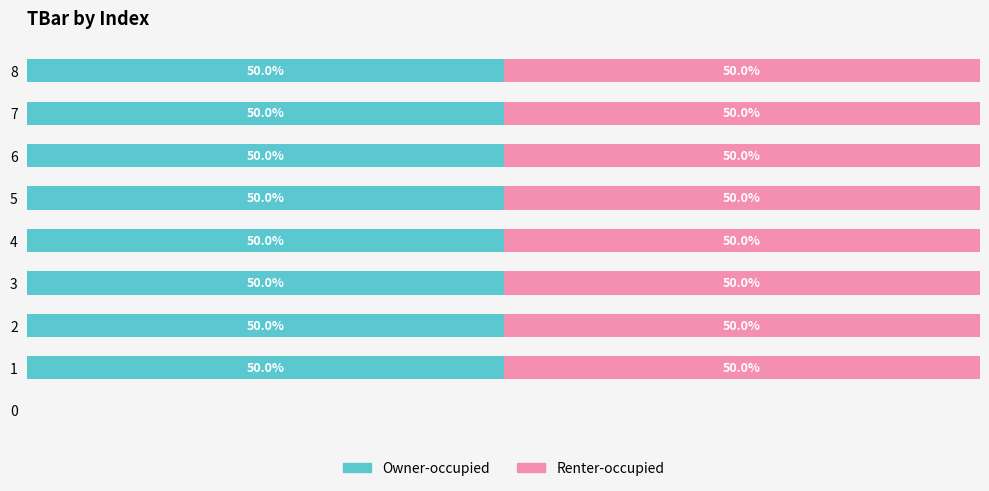

What are all the series names shown in the legend?

Owner-occupied, Renter-occupied